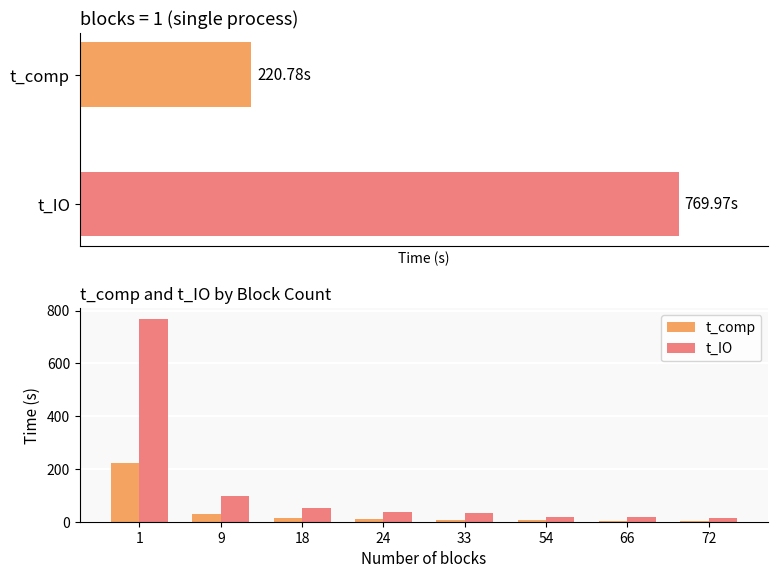

What is the value of the t_comp bar at the 8th from the left?

3.7